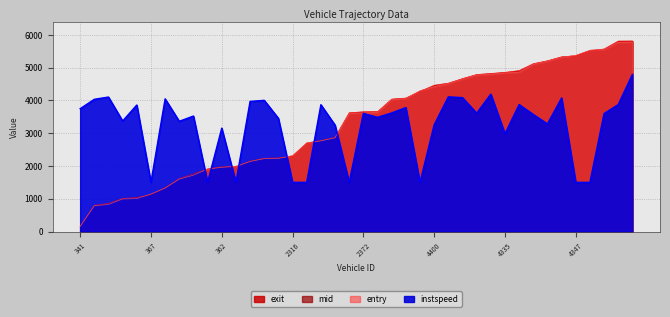

Reading right to left, what are all the values shown in this chart?

entry: 6145=5778.9	6387=5771.8	4366=5555.5	4135=5527.8	4347=5373.3	4152=5315.7	4314=5195.4	4403=5106.4	4154=4863.2	4335=4839.2	4142=4801.5	4397=4775.5	4348=4653.1	4391=4513.4	4400=4419.5	4332=4293.4	4376=4057.9	4405=4027.0	2149=3638.7	2372=3617.6	2405=3613.4	2312=2858.2	2401=2763.6	2402=2705.7	2316=2314.0	2327=2229.9	2351=2223.1	2367=2134.3	2406=1989.4	362=1958.0	395=1903.7	365=1717.8	315=1597.9	339=1325.1	367=1144.4	143=1003.1	155=993.5	138=827.4	313=786.0	341=154.0
mid: 6145=5811.4	6387=5808.7	4366=5568.1	4135=5510.2	4347=5354.1	4152=5328.3	4314=5208.3	4403=5118.6	4154=4908.7	4335=4854.6	4142=4821.0	4397=4788.8	4348=4664.2	4391=4525.8	4400=4461.2	4332=4274.6	4376=4070.8	4405=4038.9	2149=3657.2	2372=3652.8	2405=3620.6	2312=2871.6	2401=2774.7	2402=2689.2	2316=2295.4	2327=2244.4	2351=2234.2	2367=2145.7	2406=1972.8	362=1972.7	395=1908.6	365=1758.3	315=1611.3	339=1336.4	367=1126.6	143=1038.3	155=1007.9	138=858.4	313=797.5	341=165.7
instspeed: 6145=4793.5	6387=3871.7	4366=3598.3	4135=1500.0	4347=1500.0	4152=4074.6	4314=3282.7	4403=3570.0	4154=3872.6	4335=2981.9	4142=4190.6	4397=3609.8	4348=4083.5	4391=4107.8	4400=3254.7	4332=1500.0	4376=3780.3	4405=3616.8	2149=3483.3	2372=3601.5	2405=1500.0	2312=3246.1	2401=3867.7	2402=1500.0	2316=1500.0	2327=3451.5	2351=4001.6	2367=3968.7	2406=1500.0	362=3153.0	395=1500.0	365=3522.2	315=3362.0	339=4046.8	367=1500.0	143=3859.1	155=3370.7	138=4102.0	313=4033.1	341=3745.4